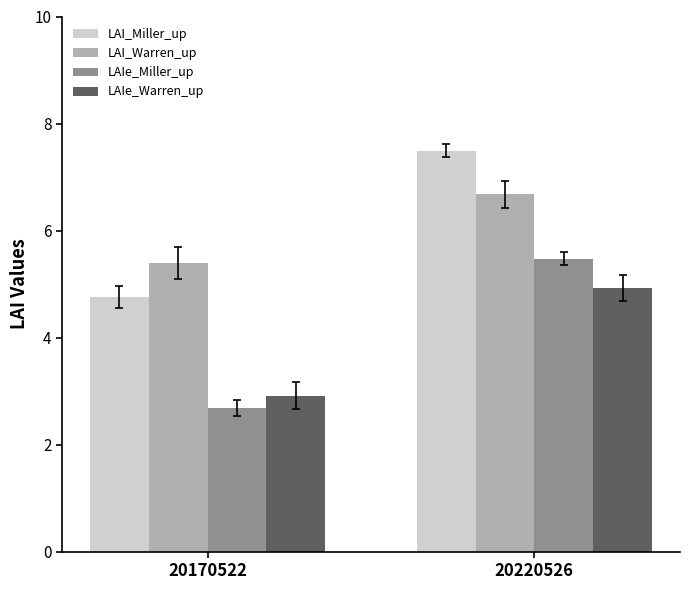

How many data points does each series have?

2